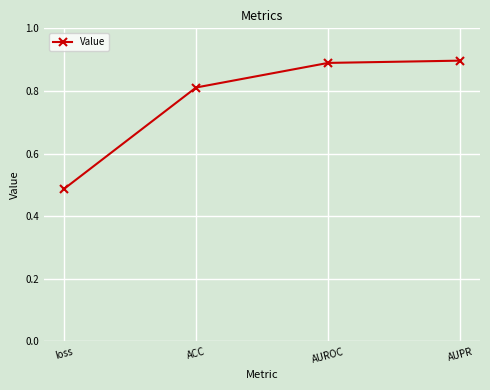

At which category does the chart reach its minimum across all series?

loss